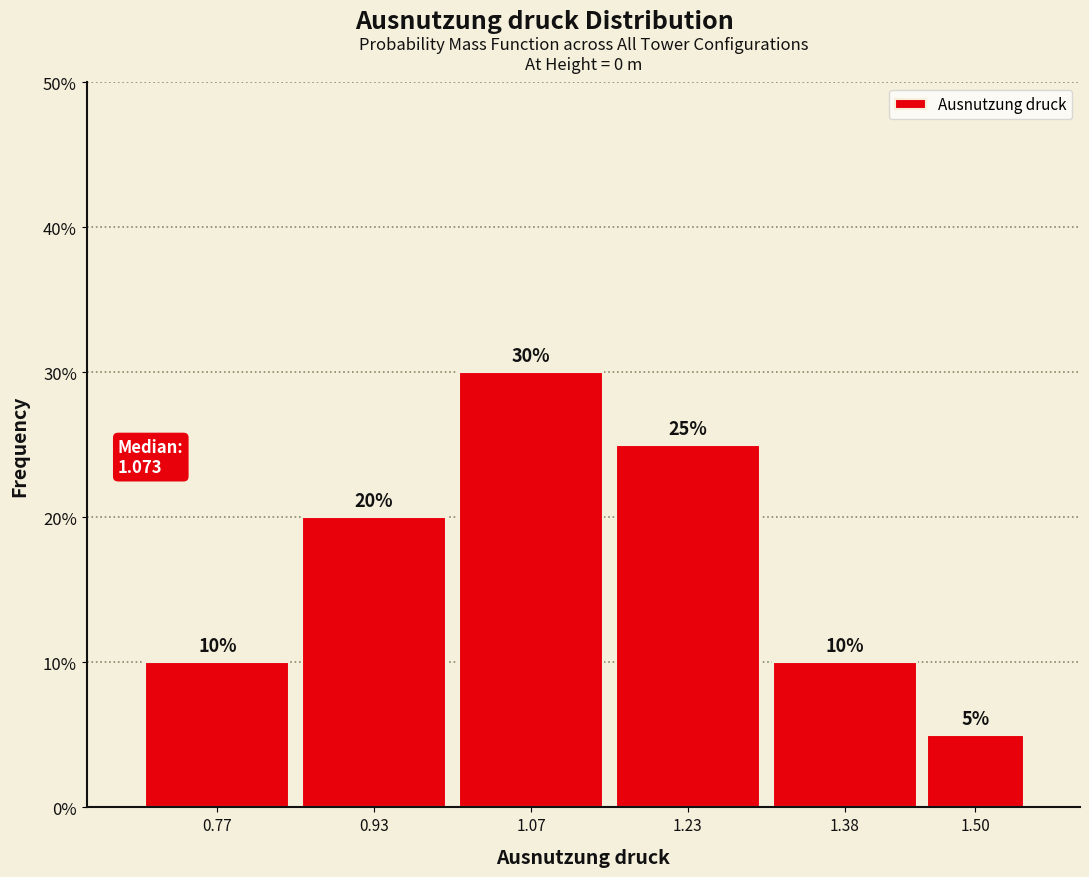

Reading right to left, extract all data points from this chart.

1.50=5	1.38=10	1.23=25	1.07=30	0.93=20	0.77=10